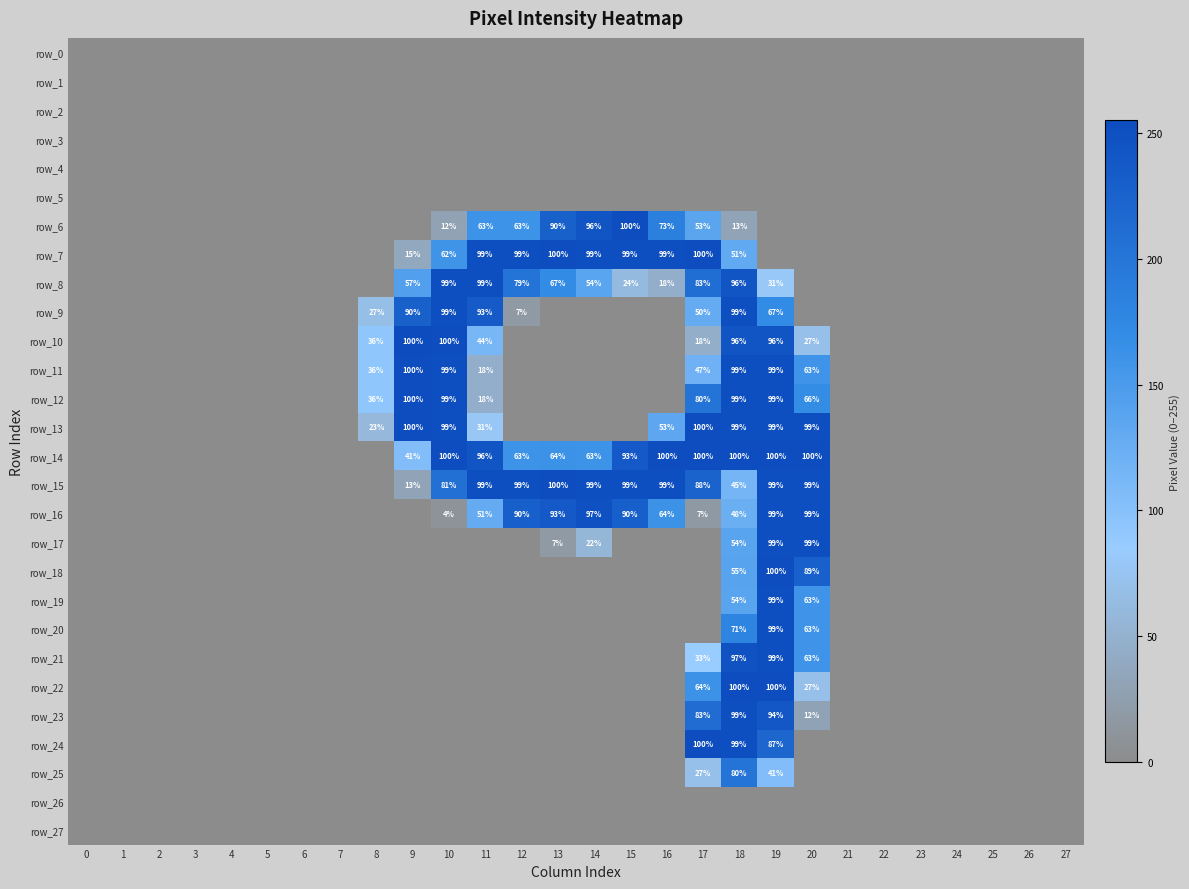

How many positive values does the row_25 series have?

3